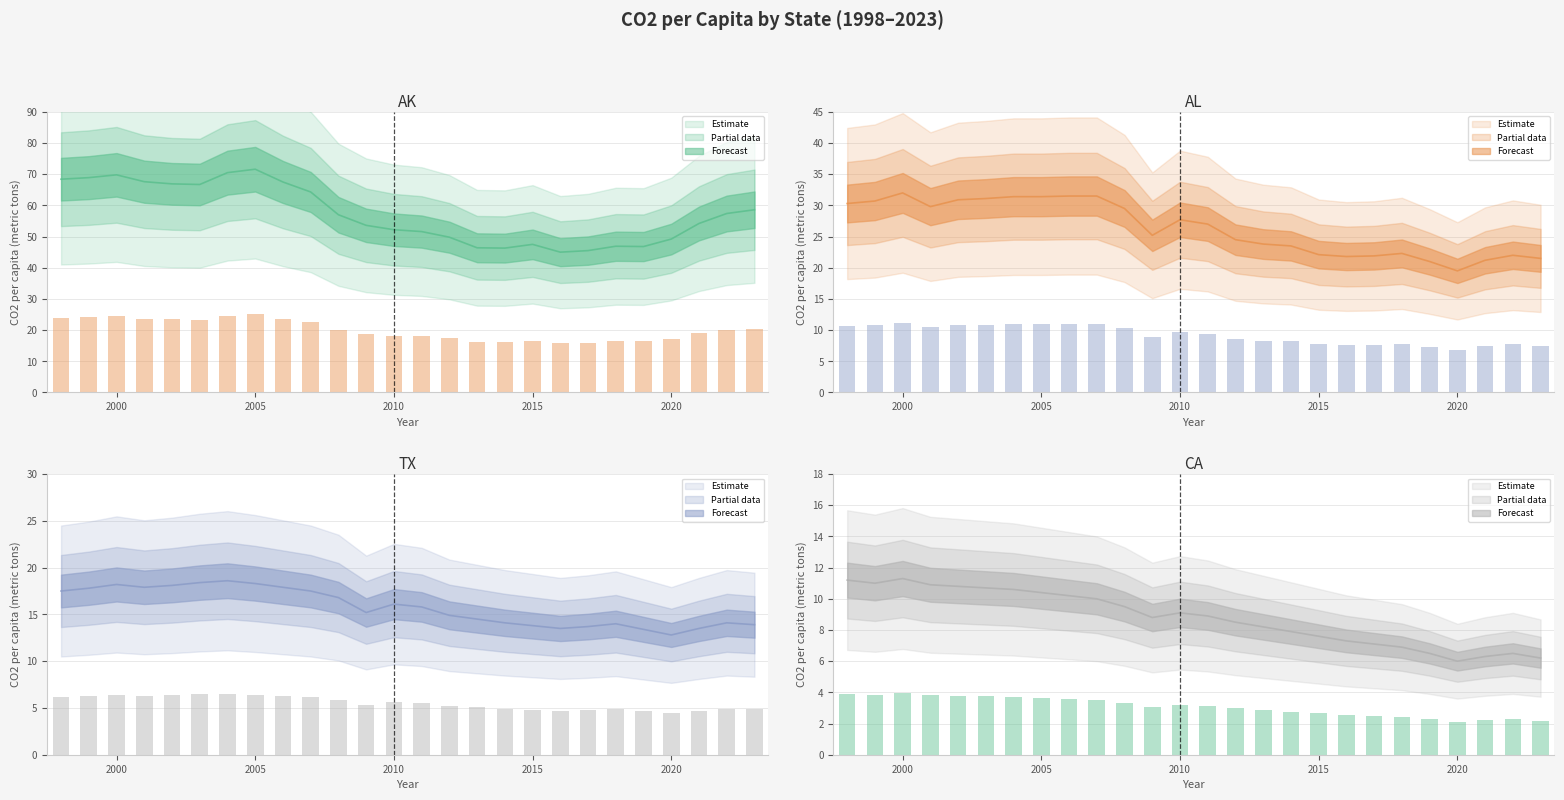

Which series has the largest range (max minus min)?

AK